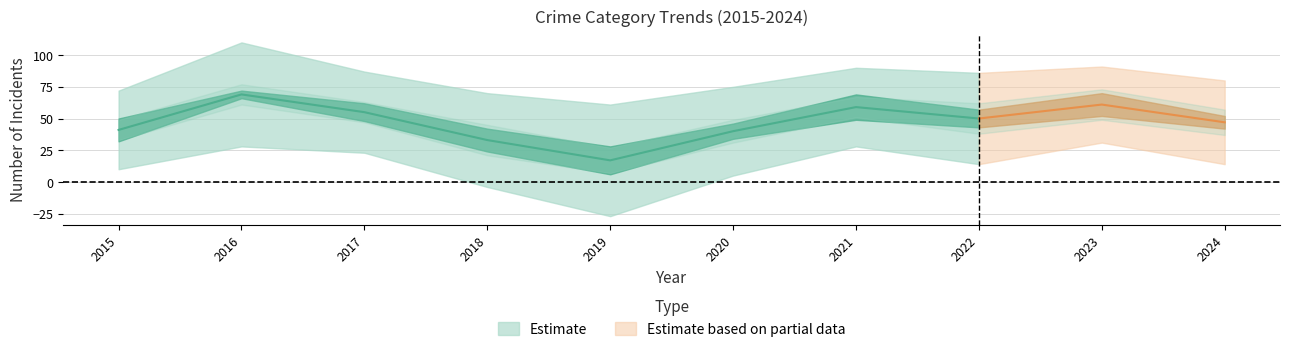

Where is the first local maximum for Aggravated Battery?

2016